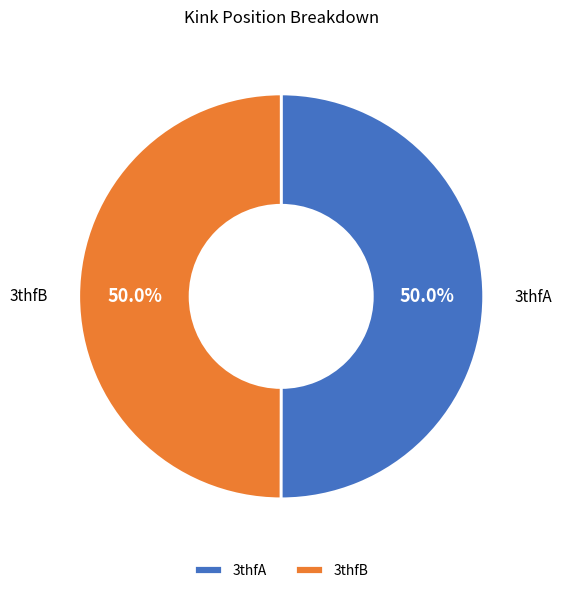

True or false: 3thfB accounts for 50% of the total.

True